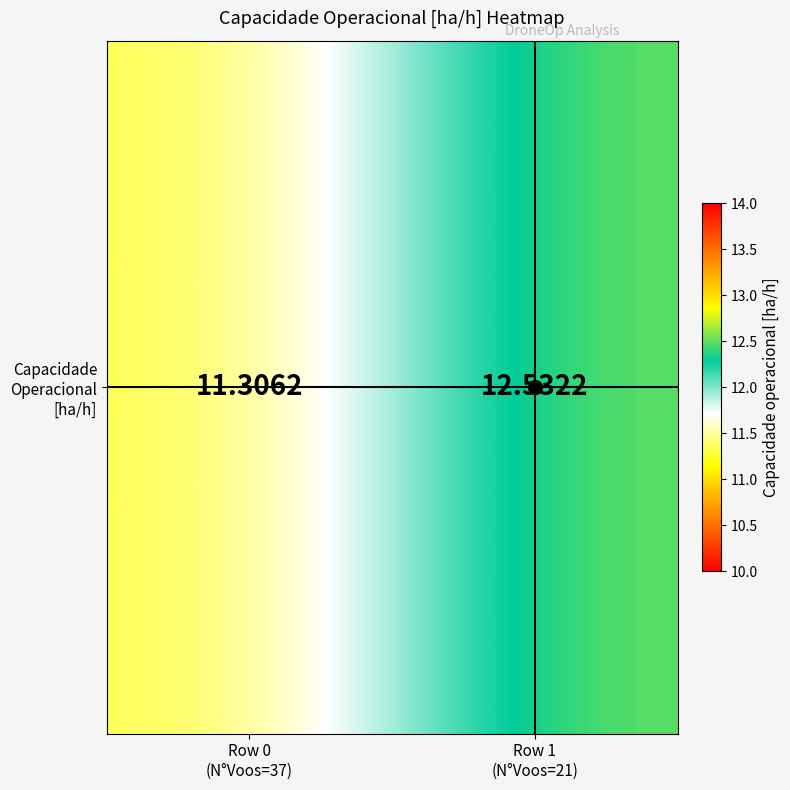

What is the minimum value shown in the chart?

11.3